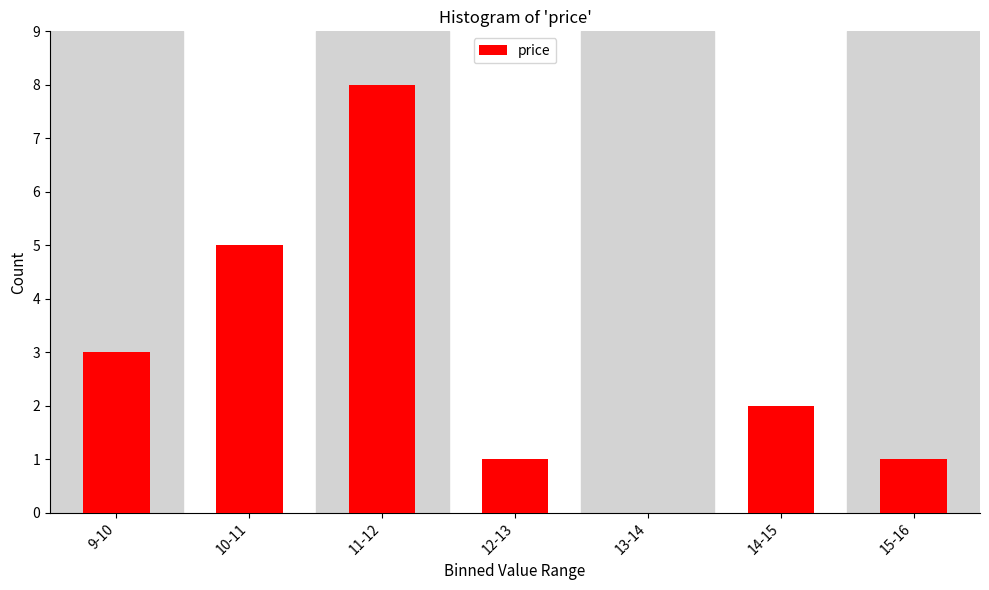

Reading left to right, extract all data points from this chart.

9-10=3	10-11=5	11-12=8	12-13=1	13-14=0	14-15=2	15-16=1